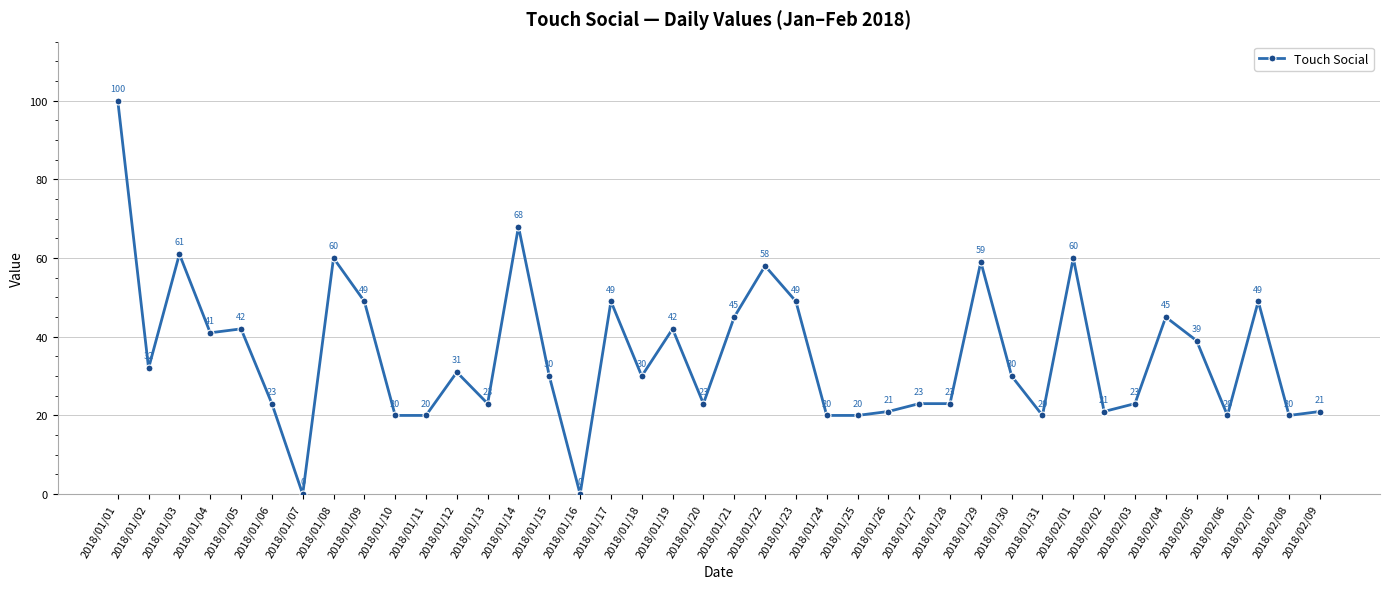

What is the ratio of the value at 2018/01/09 to the value at 2018/01/12?

1.6